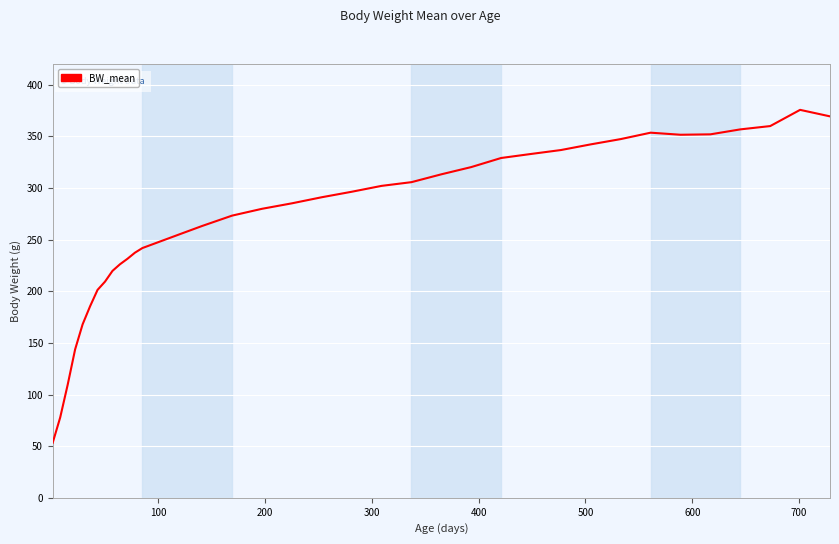

What is the difference between the maximum and minimum values?

322.3